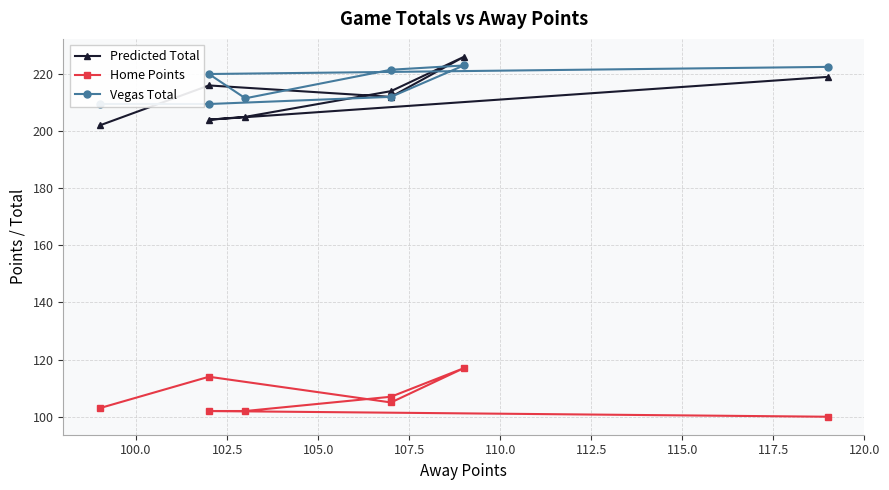

Does the chart display data point markers on the line(s)?

Yes